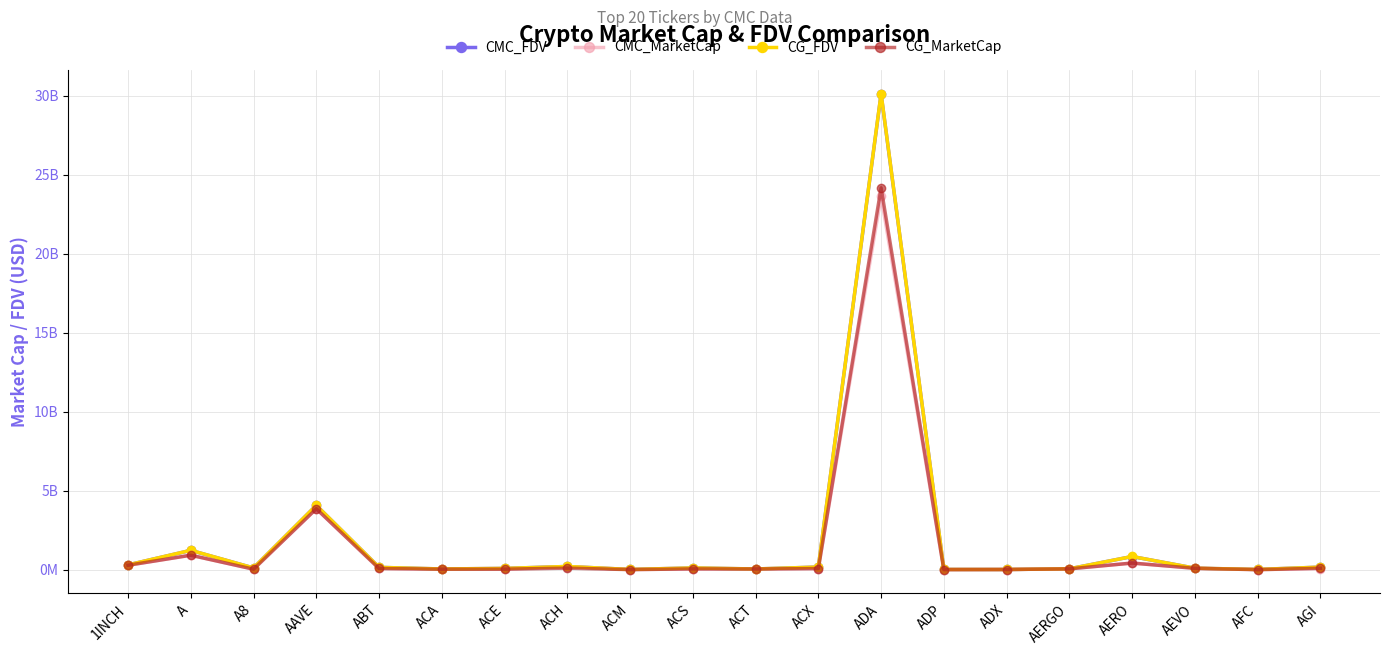

What is the spread (max minus min) of values at ADA?

6.5